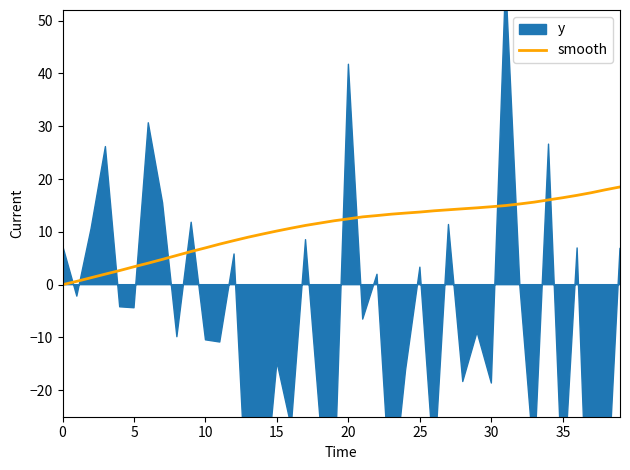

How many values exceed 12?

21